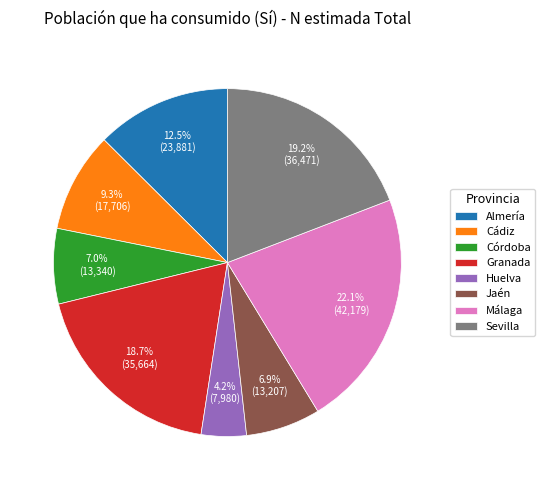

To the nearest percent, what percentage of the pie is Huelva?

4%